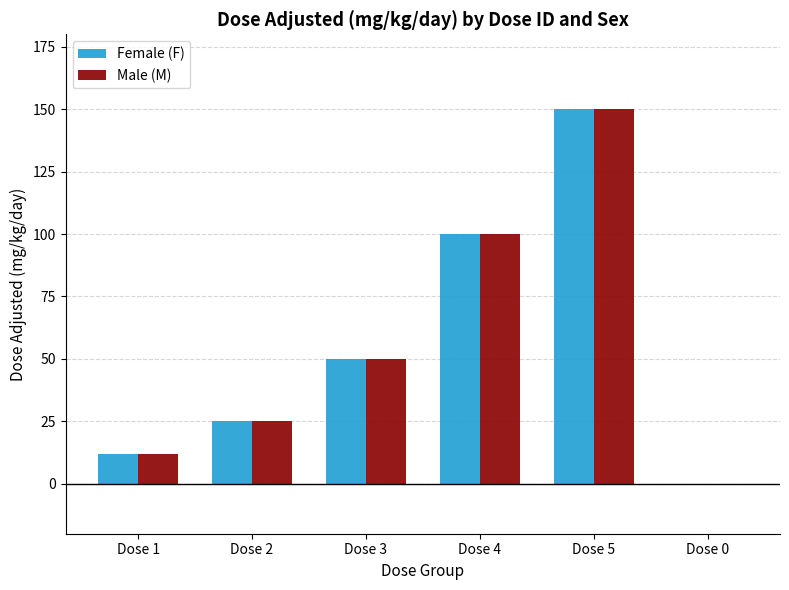

Is it true that Male (M) equals 25 at Dose 2?

True